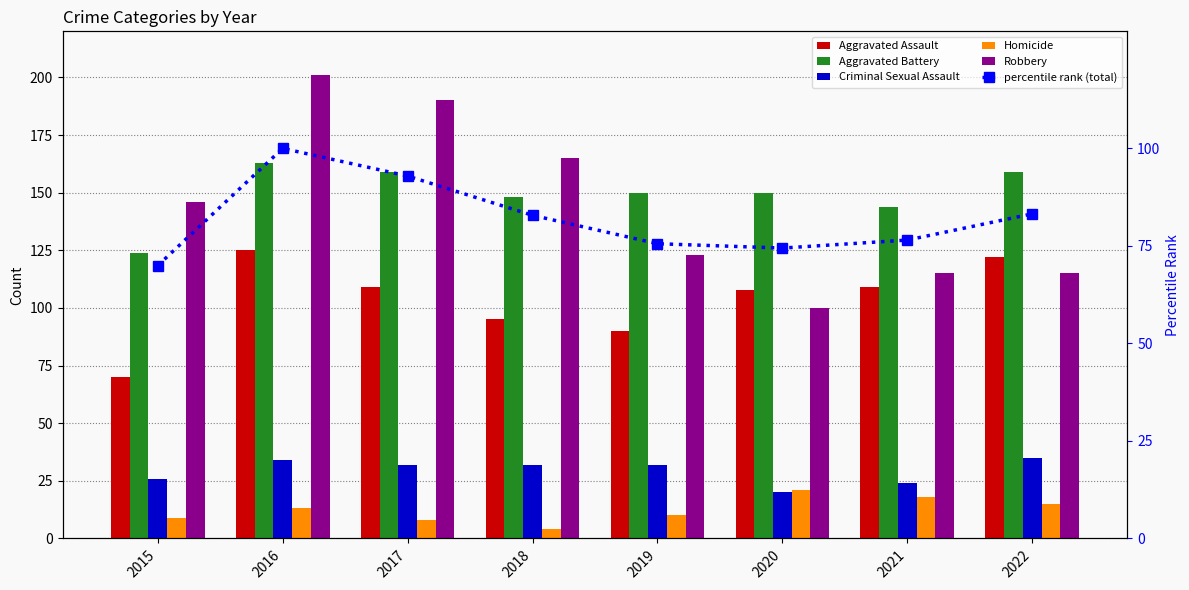

Reading left to right, what are all the values shown in this chart?

Aggravated Assault: 70.0	125.0	109.0	95.0	90.0	108.0	109.0	122.0
Aggravated Battery: 124.0	163.0	159.0	148.0	150.0	150.0	144.0	159.0
Criminal Sexual Assault: 26.0	34.0	32.0	32.0	32.0	20.0	24.0	35.0
Homicide: 9.0	13.0	8.0	4.0	10.0	21.0	18.0	15.0
Robbery: 146.0	201.0	190.0	165.0	123.0	100.0	115.0	115.0
percentile rank (total): 70.0	100.0	92.9	82.8	75.6	74.4	76.5	83.2